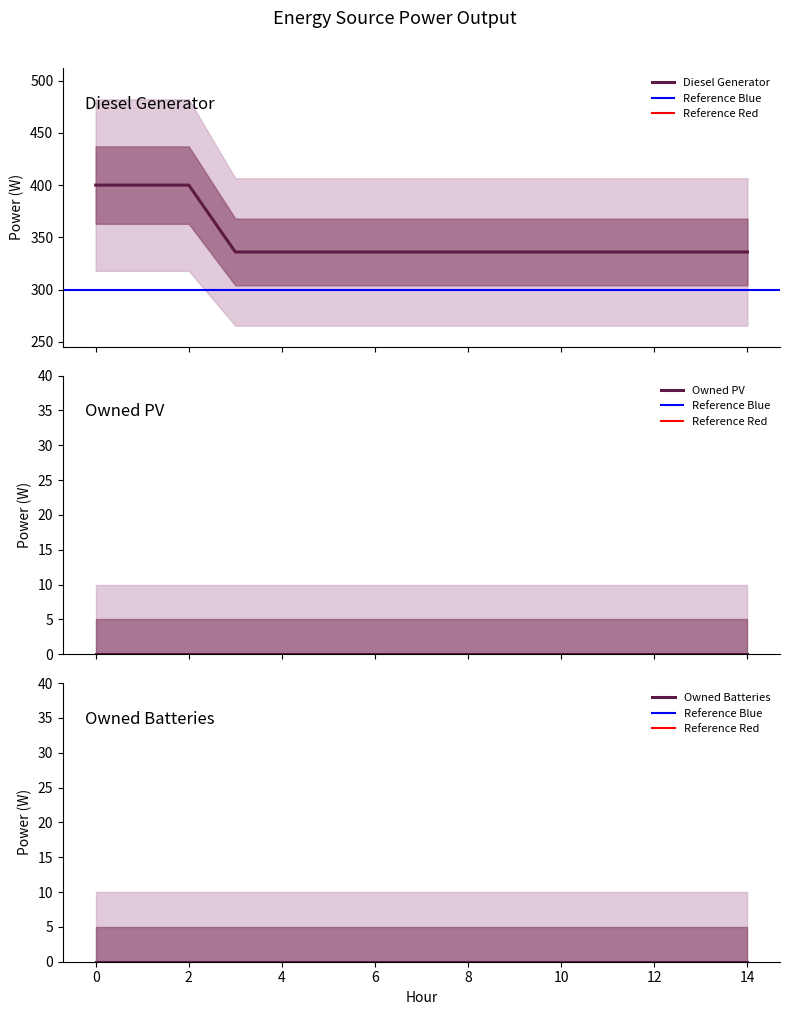

Which series has the largest total across all categories?

Diesel Generator